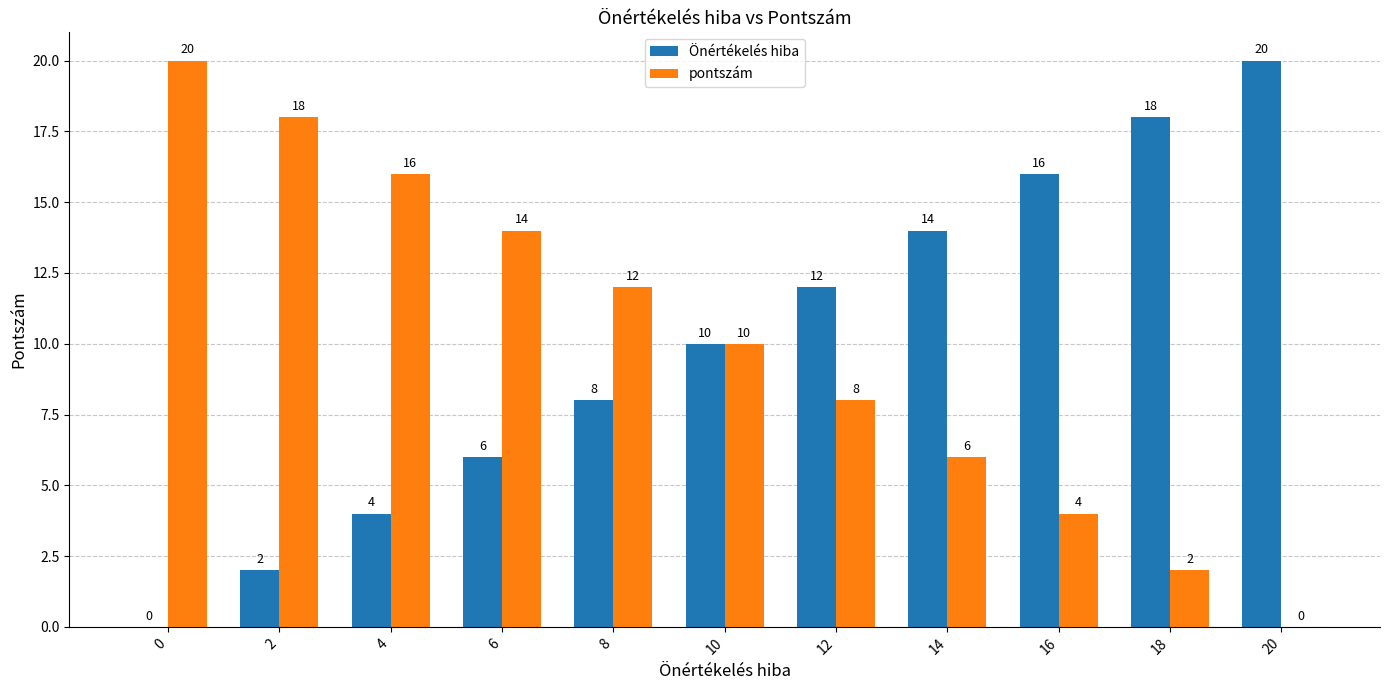

What is the average value of the pontszám series?

10